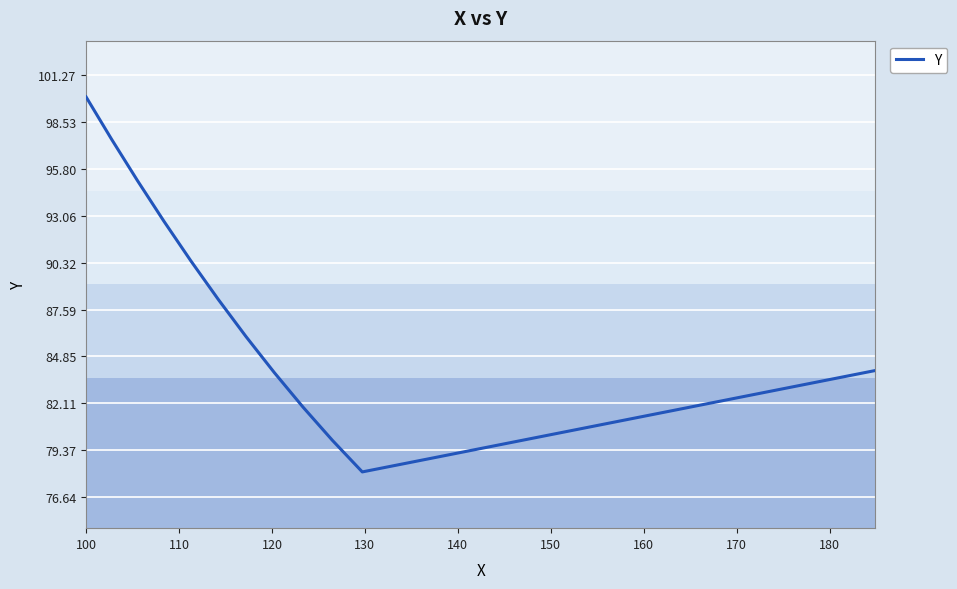

What is the minimum value shown in the chart?

78.1